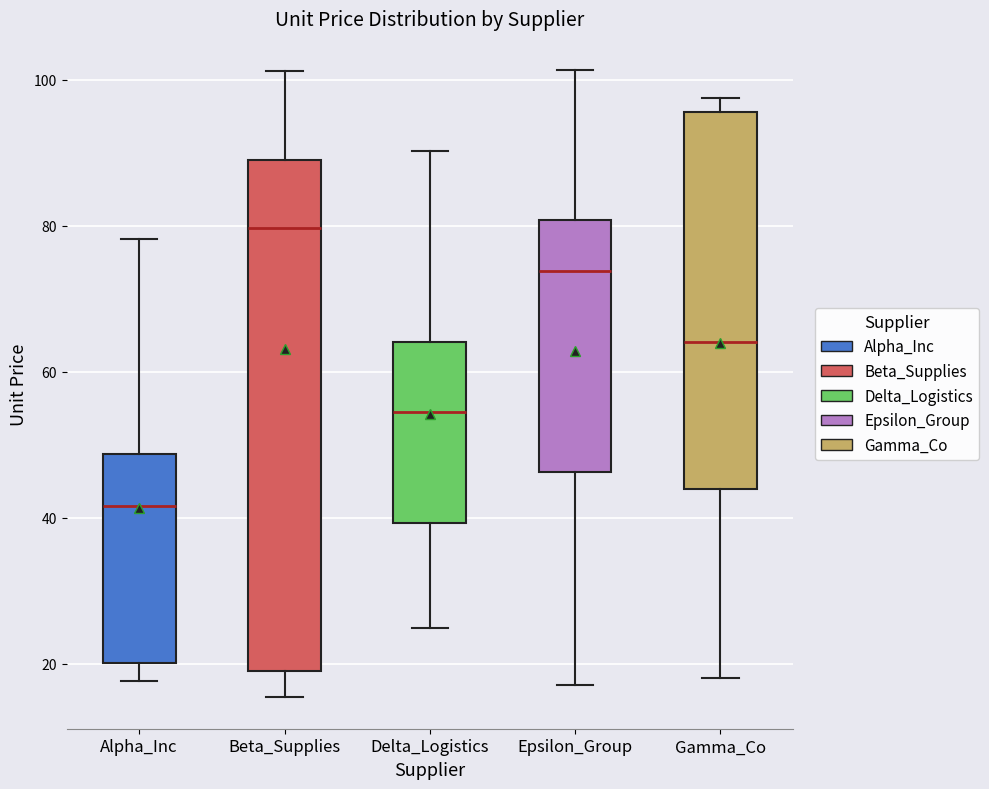

Reading left to right, transcribe this box plot: for each box, give where its median line is, the range the box spans, and where its two whiskers end, as read against the y-axis. The values are not printed on the chart, so give them approximately, as read against the axis.

Alpha_Inc: median 42, box 20 to 48, whiskers 18 to 78
Beta_Supplies: median 80, box 20 to 88, whiskers 16 to 102
Delta_Logistics: median 54, box 40 to 64, whiskers 24 to 90
Epsilon_Group: median 74, box 46 to 80, whiskers 18 to 102
Gamma_Co: median 64, box 44 to 96, whiskers 18 to 98